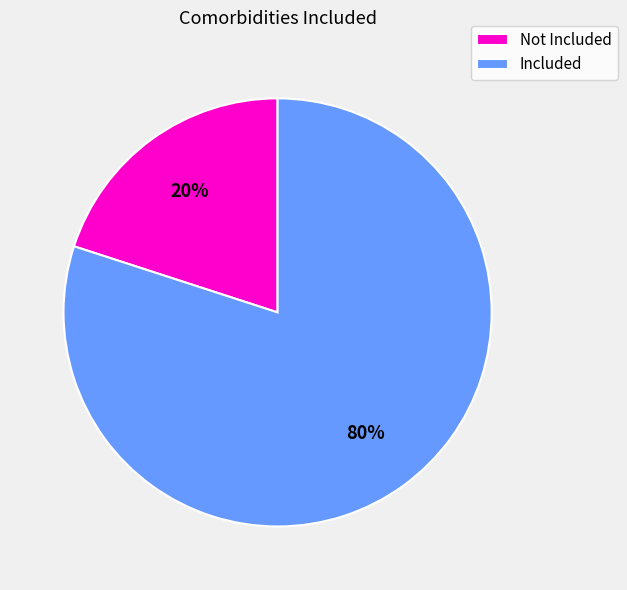

Is there a majority slice in this chart?

Yes